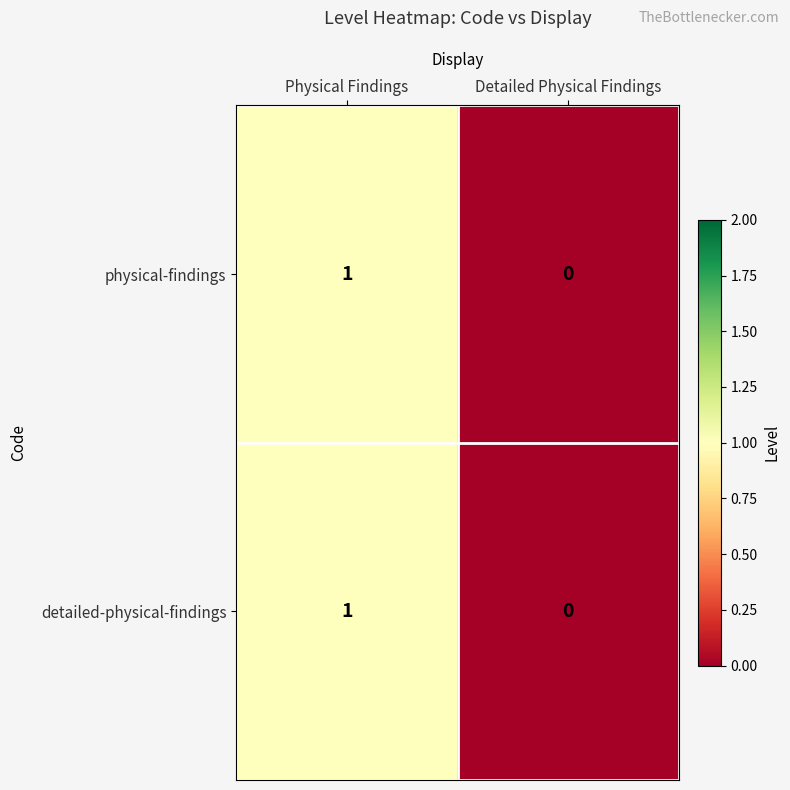

Is it true that detailed-physical-findings equals 0 at Detailed Physical Findings?

True